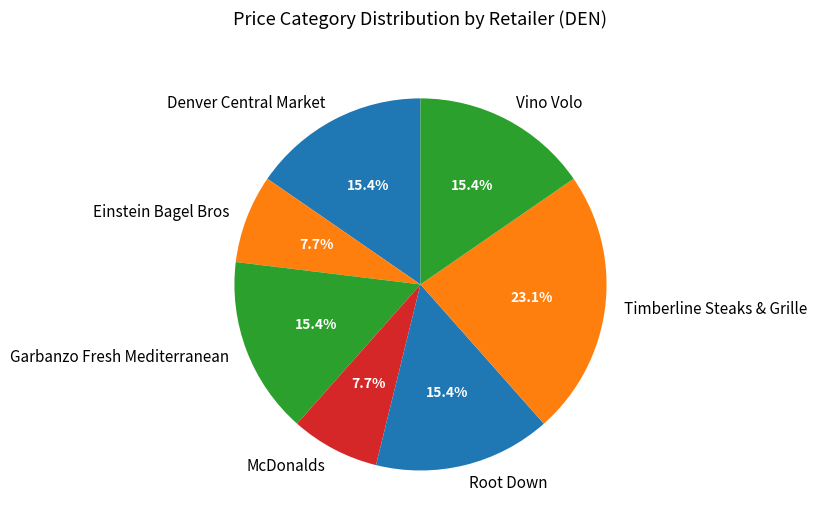

To the nearest percent, what percentage of the pie is Vino Volo?

15%